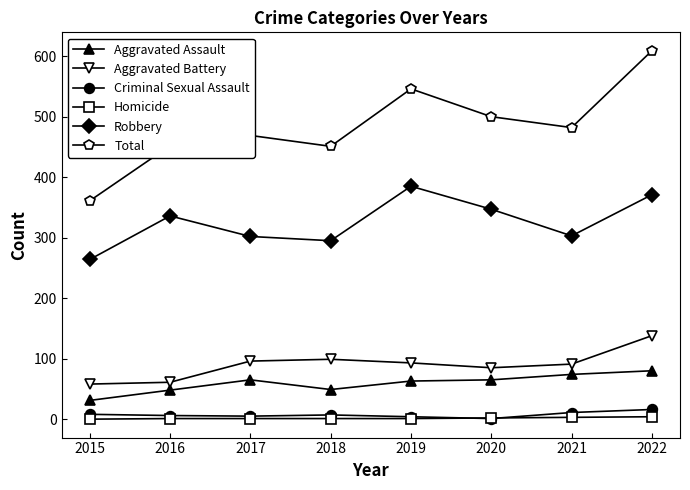

What is the total value across all series at 2021?

964